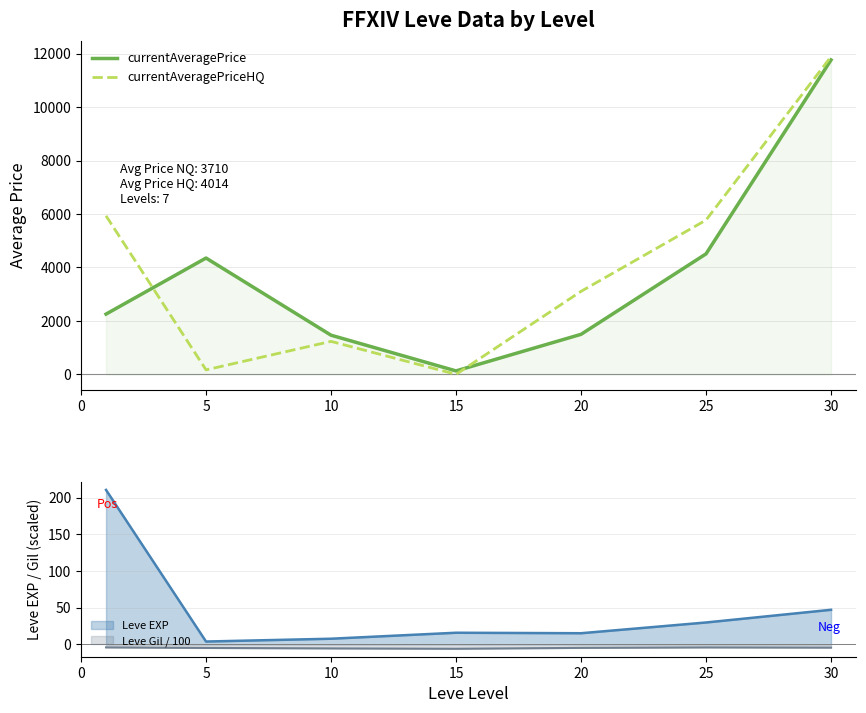

What is the maximum value shown in the chart?

11889.2